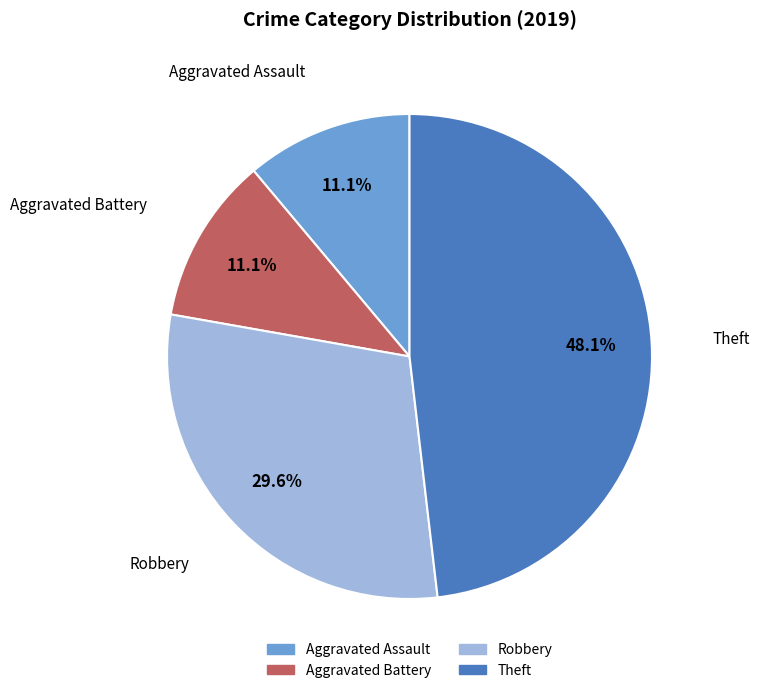

Does any single category account for the majority?

No